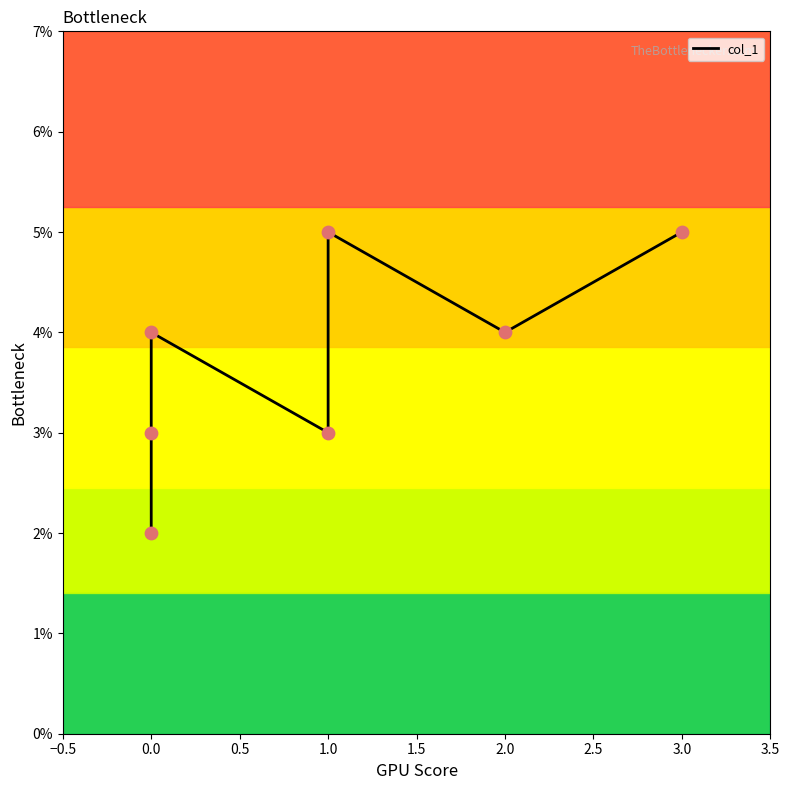

Approximately how many times larger is the value at 1.0 compared to 1.0?

1.7